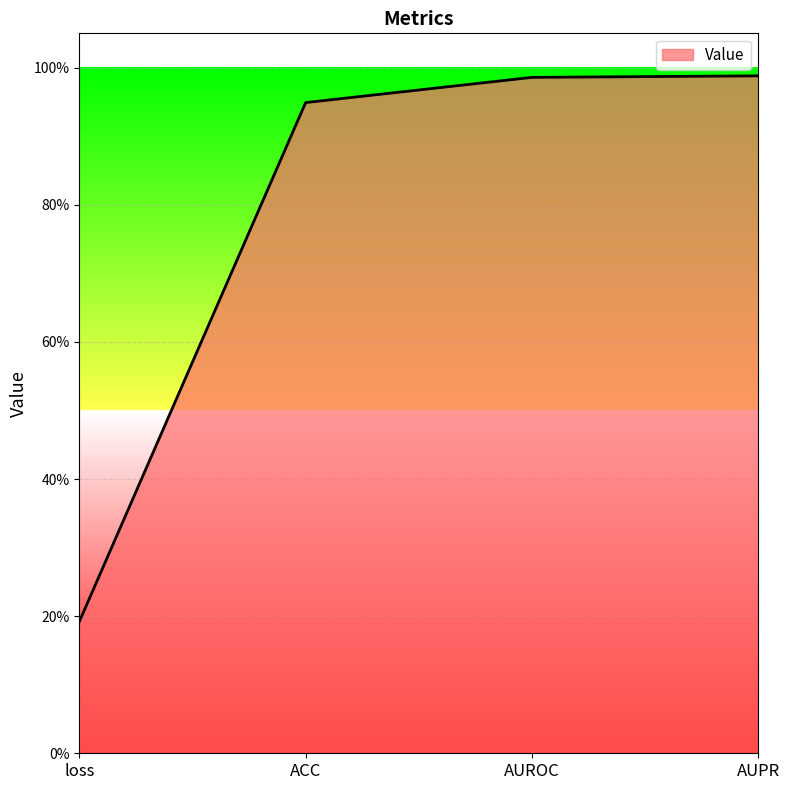

True or false: there are more than 0 points higher than both neighbors.

False